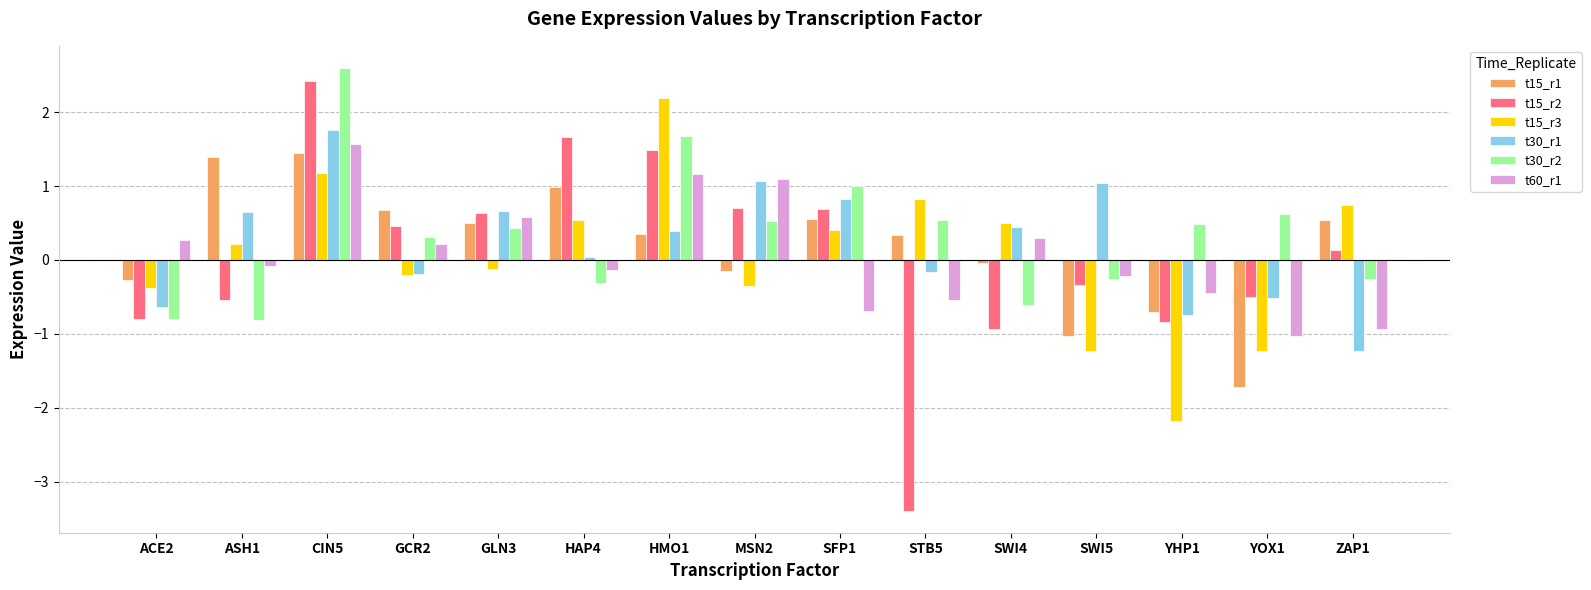

How many groups of bars are there?

15